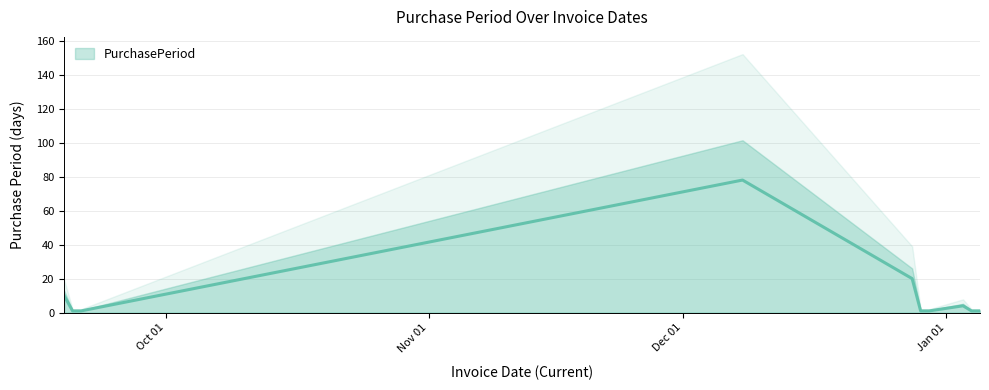

What is the change in value from 2016-09-19 to 2017-01-03?

-6